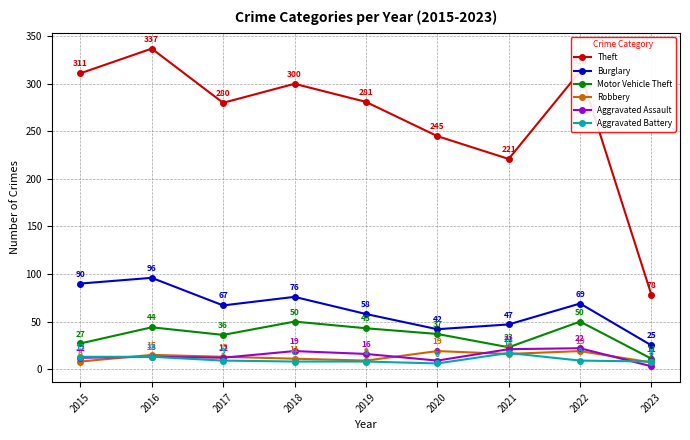

What is the minimum value shown in the chart?

3